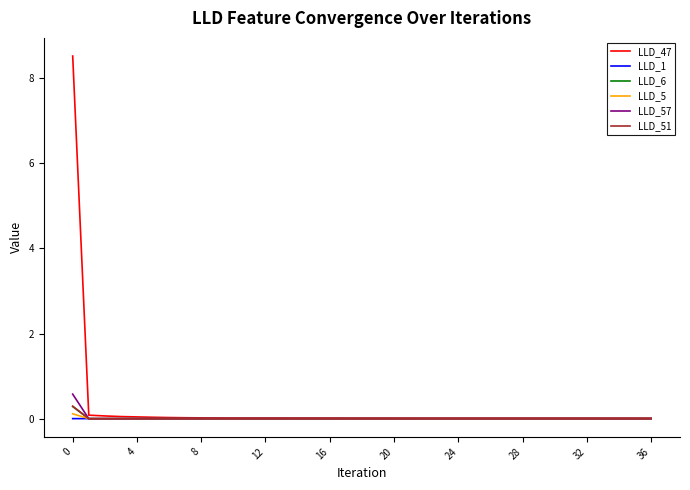

What is the maximum value for LLD_6?

0.3